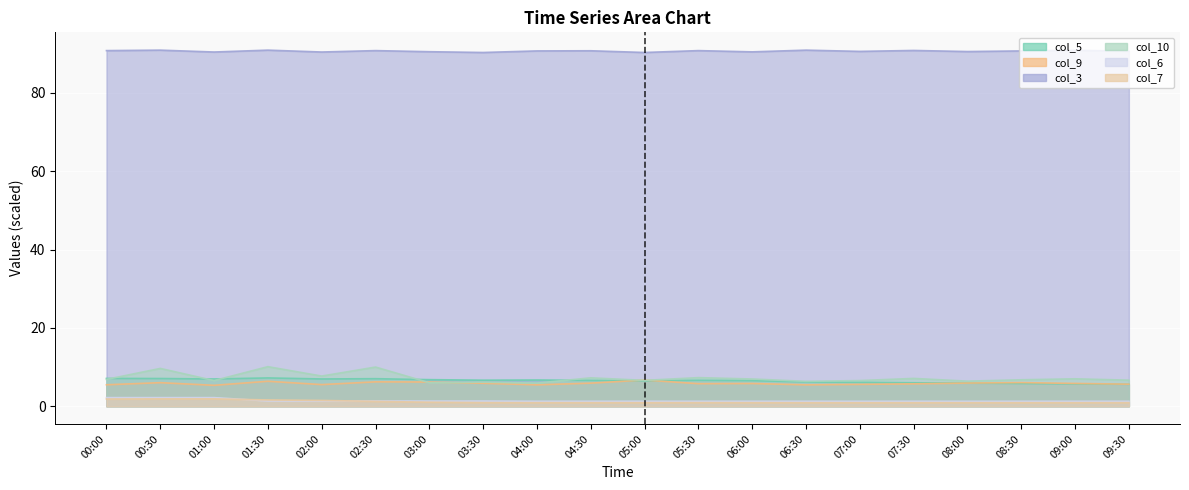

What is the approximate value of col_5 at 09:30?

5.6